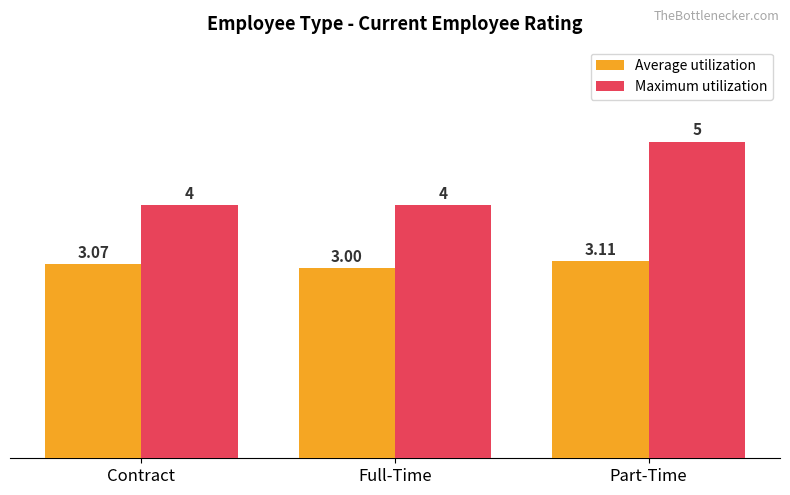

What is the total value across all series at Full-Time?

7.0